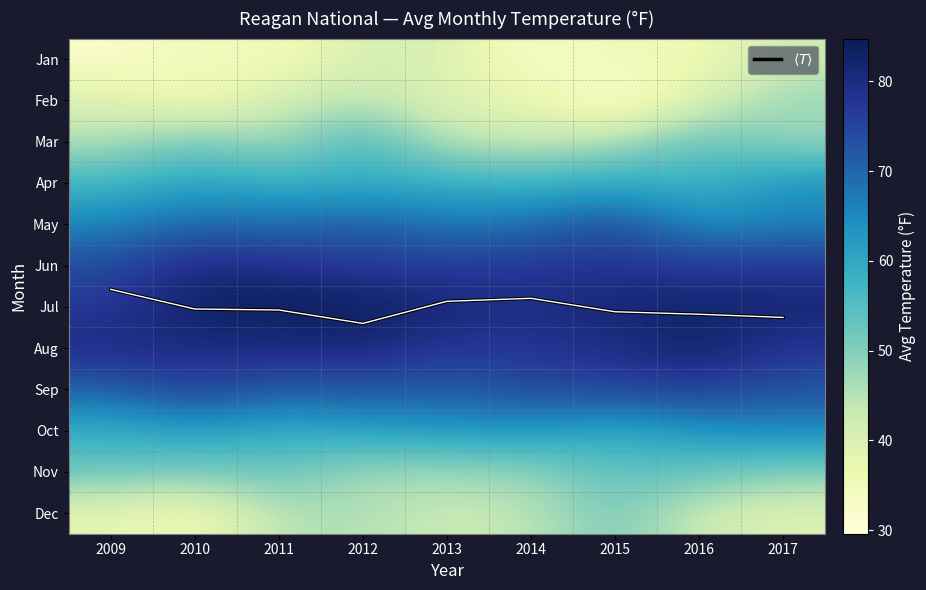

Which series has the largest total across all categories?

Jul